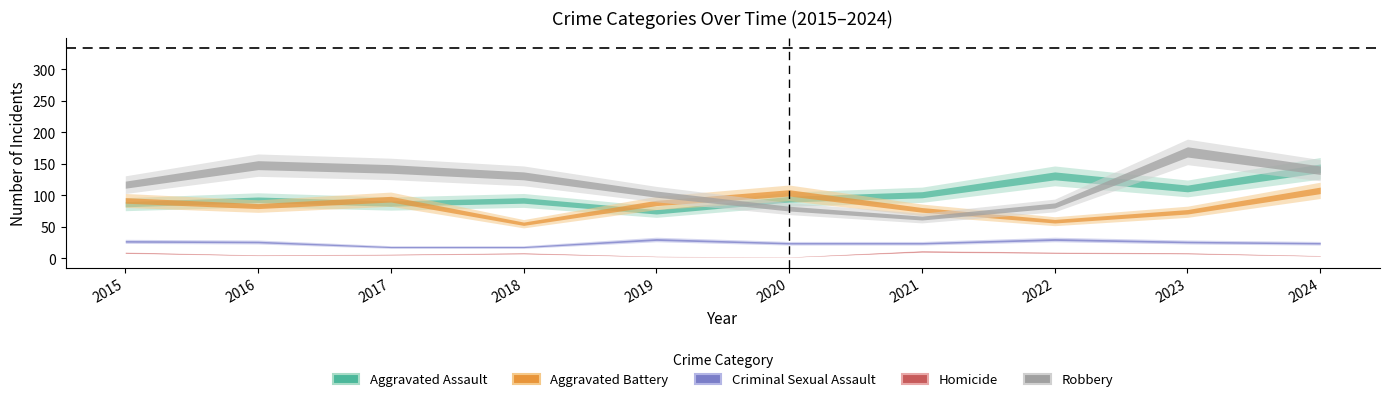

How many interior local peaks does the Criminal Sexual Assault series have?

2